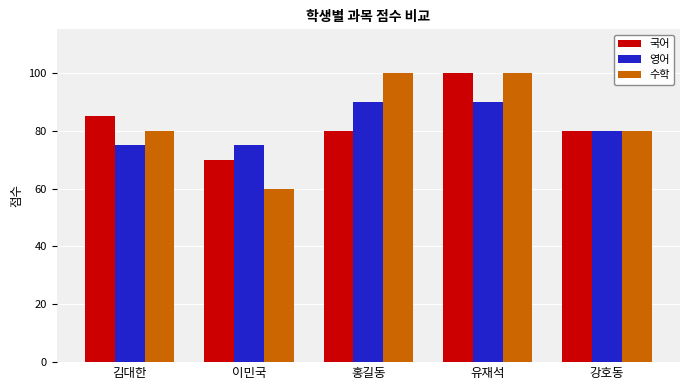

What is the value of the 수학 bar at the 5th from the left?

80